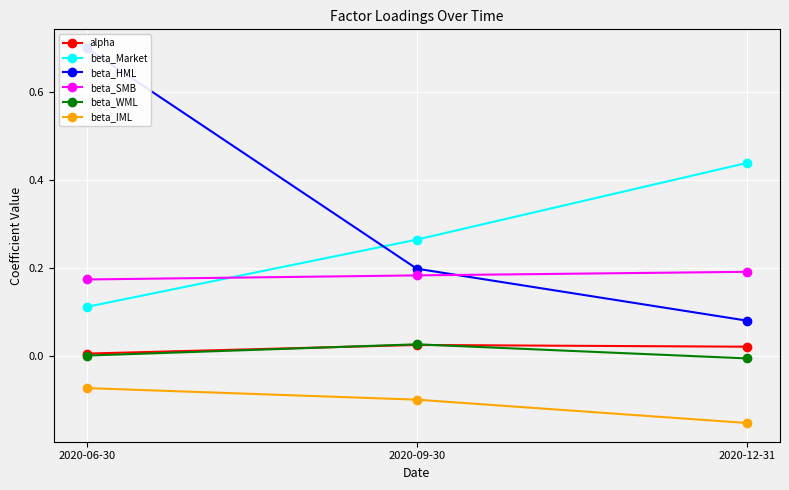

What position from the left is 2020-06-30?

1